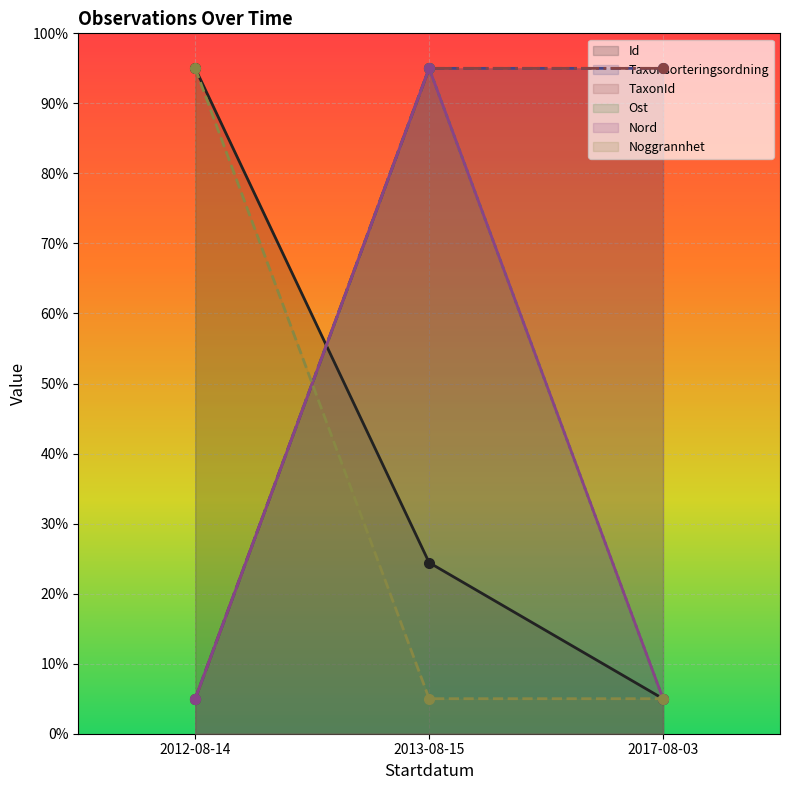

What is the maximum value shown in the chart?

95.0